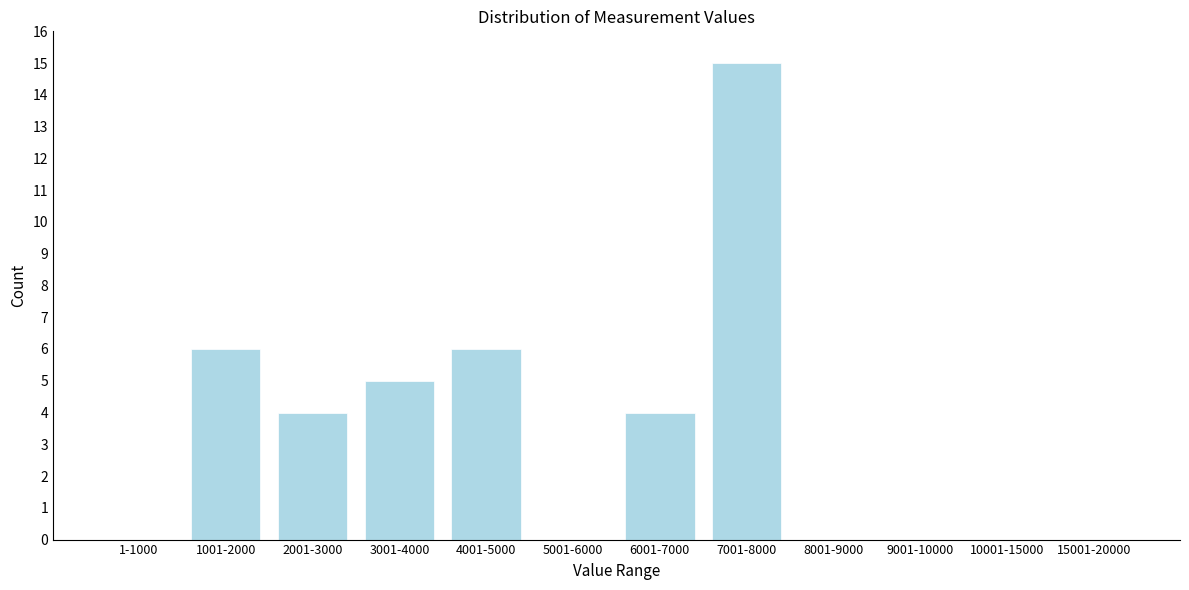

Reading left to right, list all the values displayed in this chart.

1-1000=0	1001-2000=6	2001-3000=4	3001-4000=5	4001-5000=6	5001-6000=0	6001-7000=4	7001-8000=15	8001-9000=0	9001-10000=0	10001-15000=0	15001-20000=0